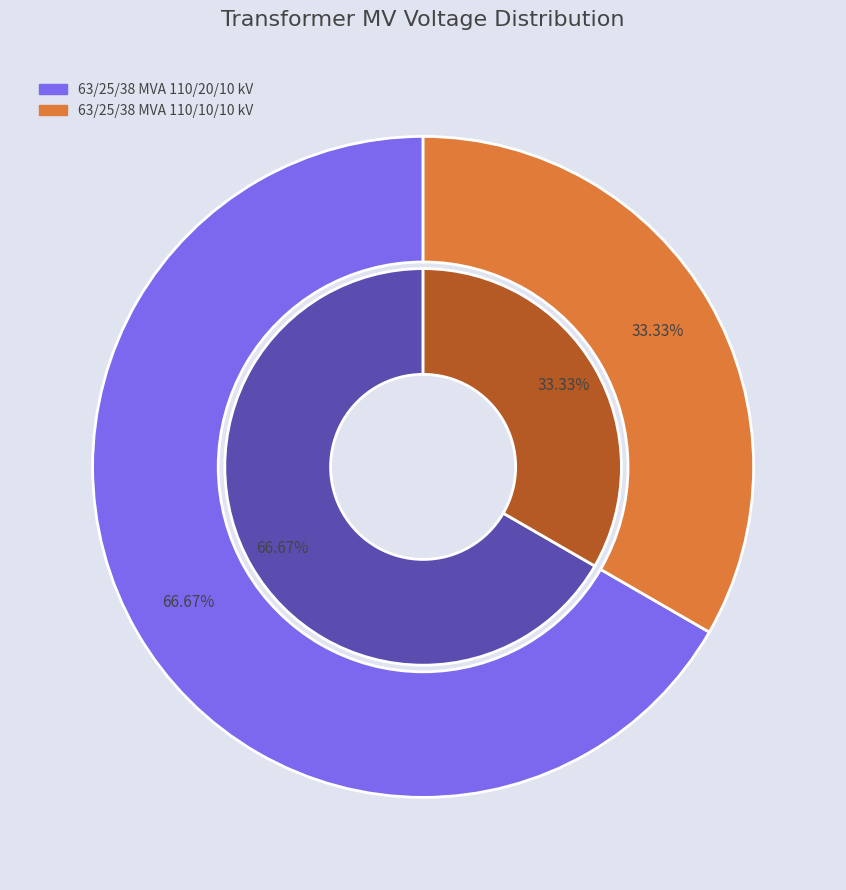

What is the ratio of the value at 63/25/38 MVA 110/10/10 kV to the value at 63/25/38 MVA 110/20/10 kV?

0.5